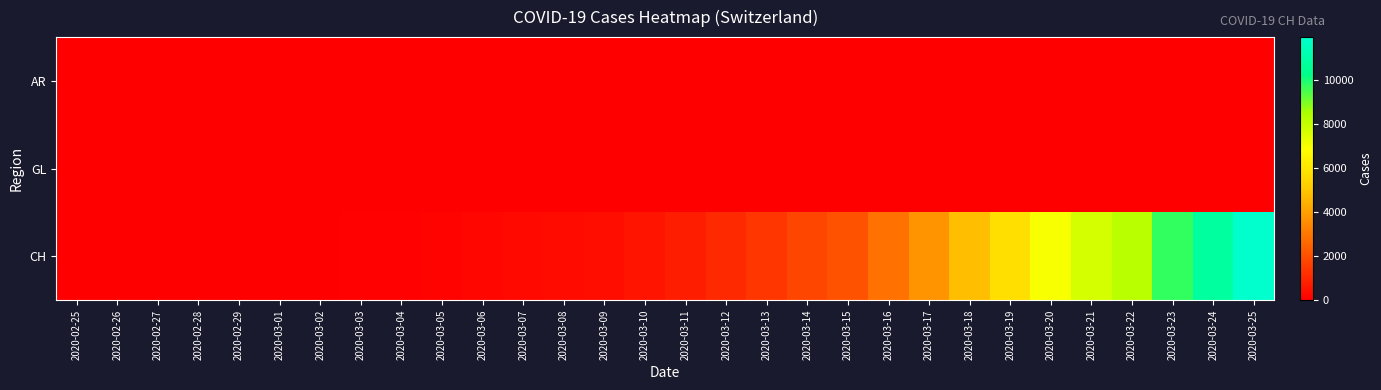

Reading left to right, list all the values displayed in this chart.

AR: 2020-02-25=0	2020-02-26=0	2020-02-27=0	2020-02-28=0	2020-02-29=0	2020-03-01=0	2020-03-02=0	2020-03-03=0	2020-03-04=0	2020-03-05=1	2020-03-06=1	2020-03-07=1	2020-03-08=1	2020-03-09=2	2020-03-10=0	2020-03-11=0	2020-03-12=5	2020-03-13=0	2020-03-14=0	2020-03-15=0	2020-03-16=0	2020-03-17=0	2020-03-18=11	2020-03-19=0	2020-03-20=0	2020-03-21=0	2020-03-22=0	2020-03-23=30	2020-03-24=33	2020-03-25=34
GL: 2020-02-25=0	2020-02-26=0	2020-02-27=0	2020-02-28=0	2020-02-29=0	2020-03-01=0	2020-03-02=0	2020-03-03=0	2020-03-04=0	2020-03-05=0	2020-03-06=0	2020-03-07=0	2020-03-08=0	2020-03-09=0	2020-03-10=1	2020-03-11=1	2020-03-12=3	2020-03-13=6	2020-03-14=8	2020-03-15=10	2020-03-16=10	2020-03-17=12	2020-03-18=14	2020-03-19=16	2020-03-20=20	2020-03-21=25	2020-03-22=29	2020-03-23=31	2020-03-24=33	2020-03-25=40
CH: 2020-02-25=0	2020-02-26=2	2020-02-27=6	2020-02-28=13	2020-02-29=23	2020-03-01=29	2020-03-02=40	2020-03-03=59	2020-03-04=83	2020-03-05=125	2020-03-06=197	2020-03-07=257	2020-03-08=303	2020-03-09=396	2020-03-10=542	2020-03-11=766	2020-03-12=1072	2020-03-13=1398	2020-03-14=1795	2020-03-15=2071	2020-03-16=2863	2020-03-17=3709	2020-03-18=4792	2020-03-19=5780	2020-03-20=7004	2020-03-21=7685	2020-03-22=8216	2020-03-23=9724	2020-03-24=10828	2020-03-25=11967